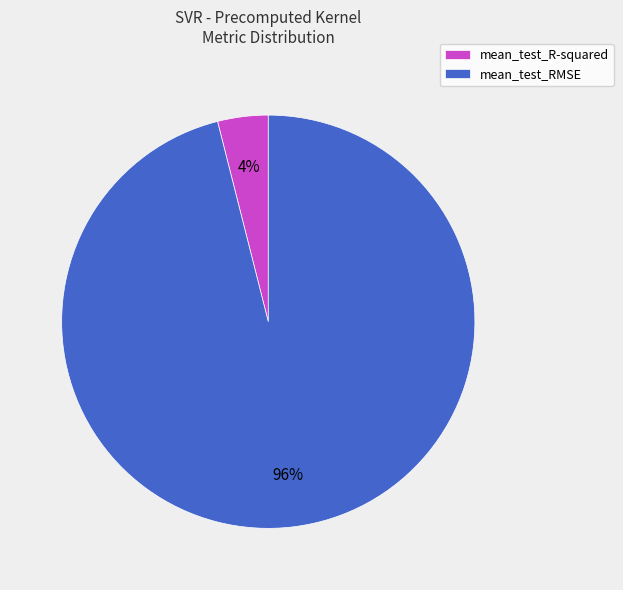

To the nearest percent, what is the difference between the mean_test_R-squared and mean_test_RMSE slice percentages?

92%